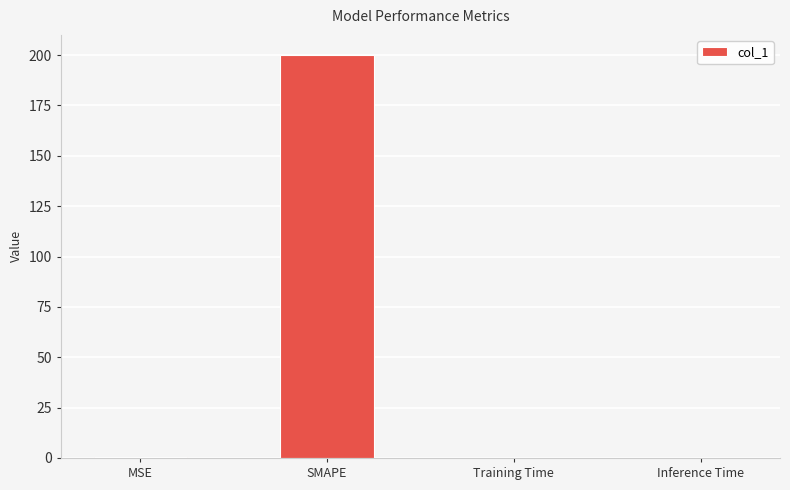

The chart shows a value of 0.0 at Inference Time. True or false?

True